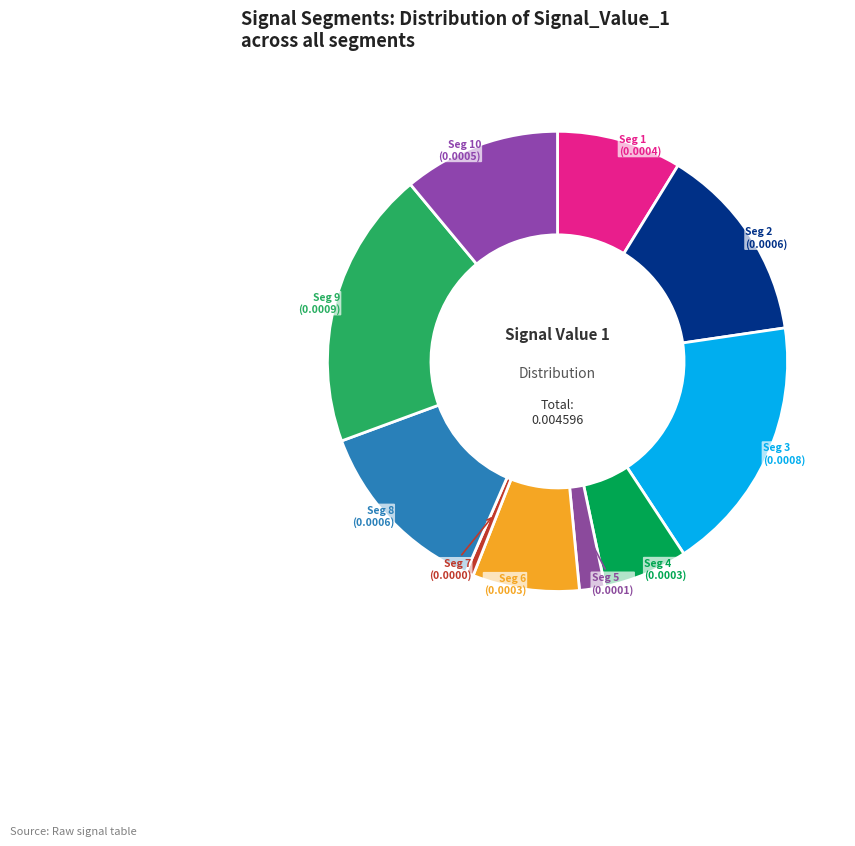

Count the number of slices in the pie.

10